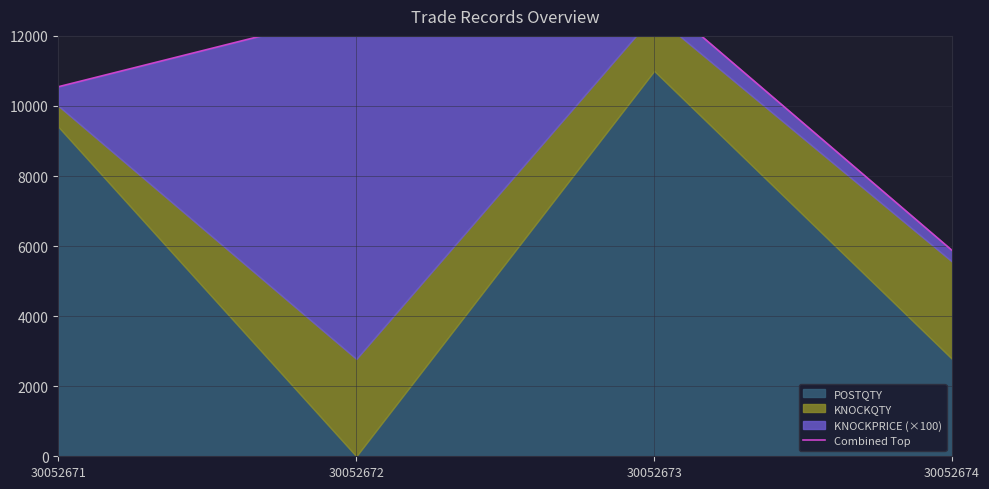

What is the sum of all values?

42252